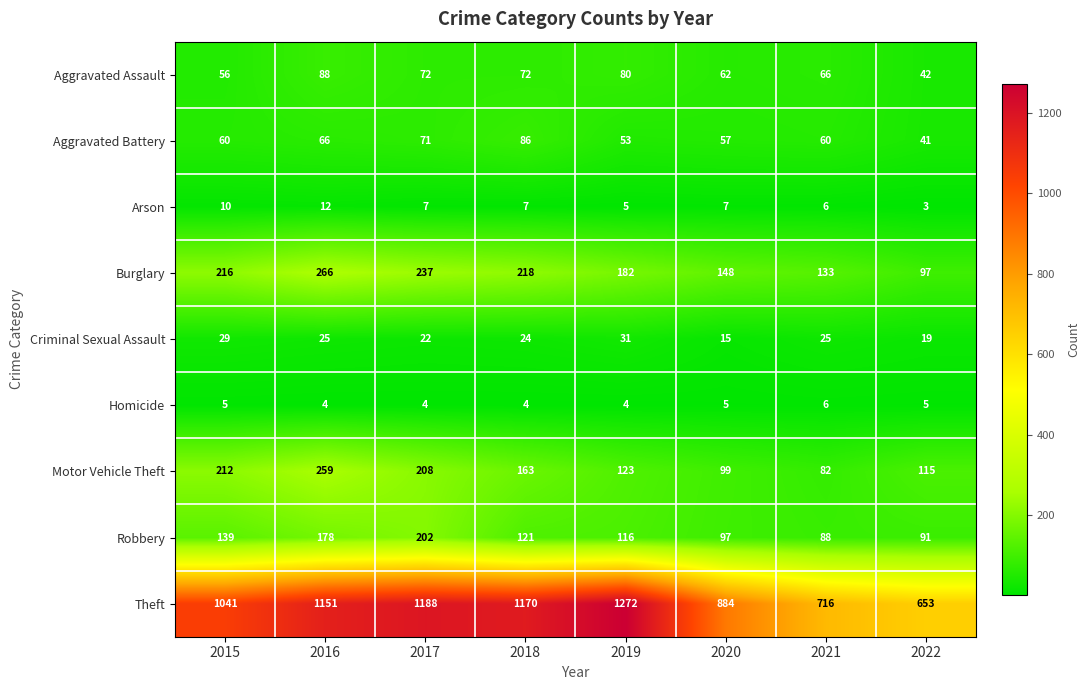

True or false: Homicide has a value of 7 at 2016.

False